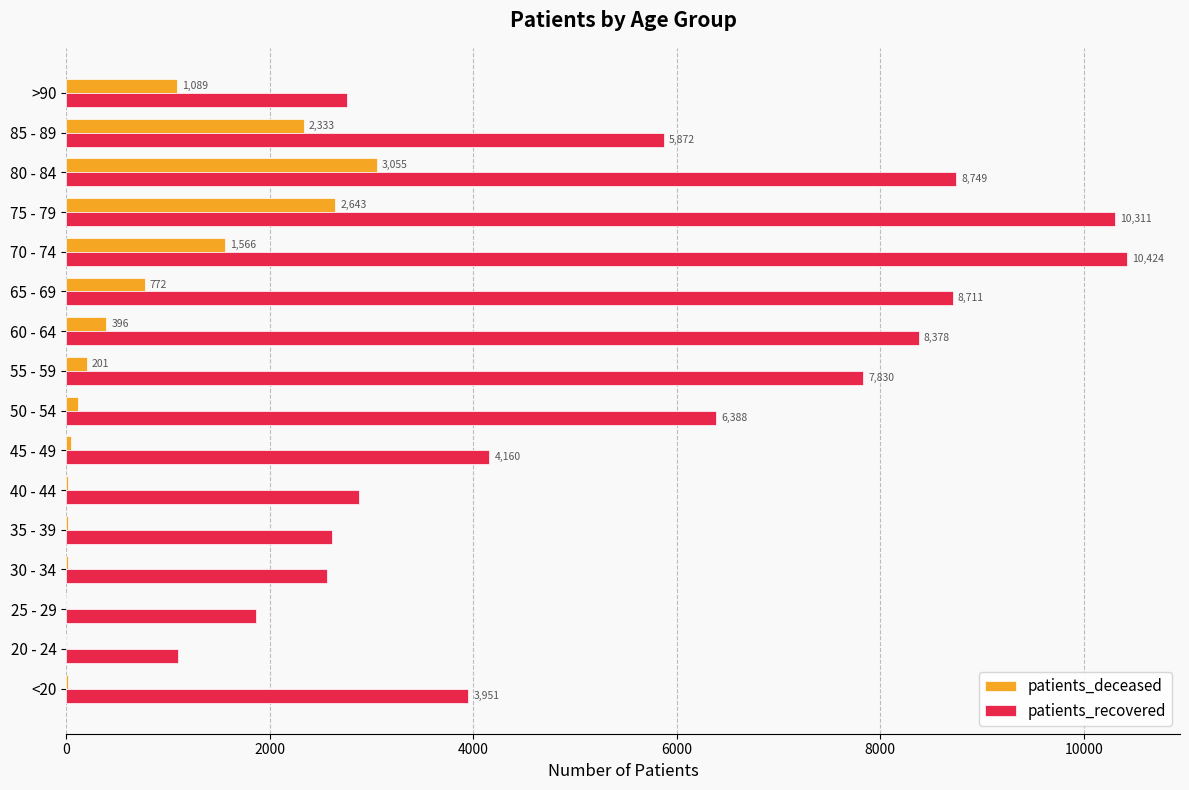

Is the value of patients_deceased at 70 - 74 greater than the value of patients_recovered at 30 - 34?

No